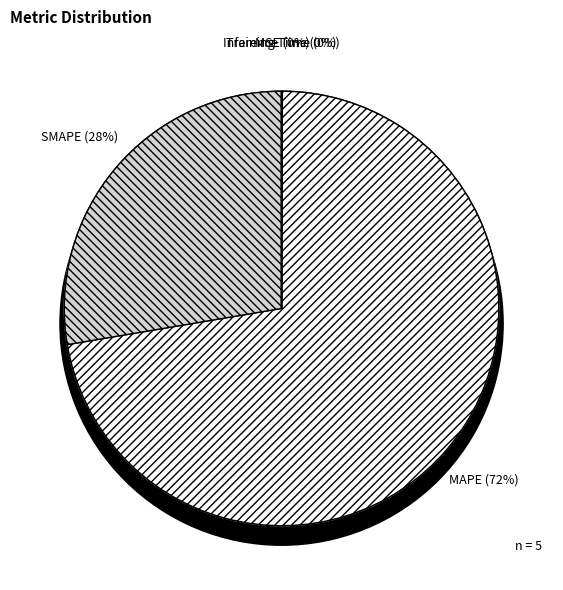

Is the sum of Inference Time and SMAPE greater than half?

No